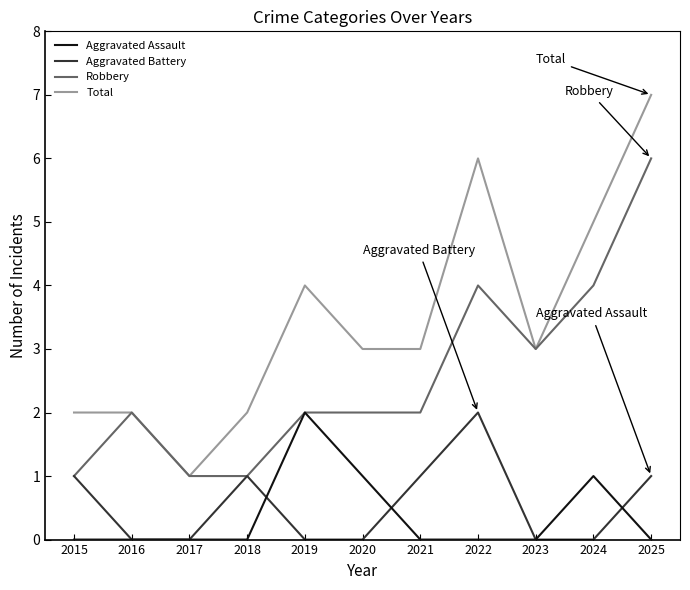

What is the difference between the Aggravated Assault values at 2018 and 2019?

2